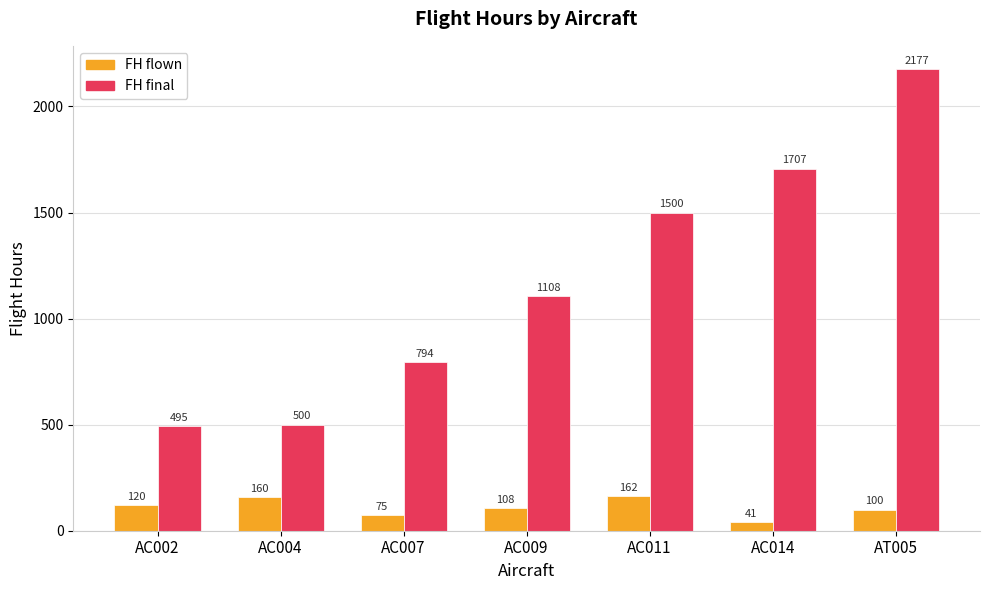

Which category has the highest value in the FH flown series?

AC011